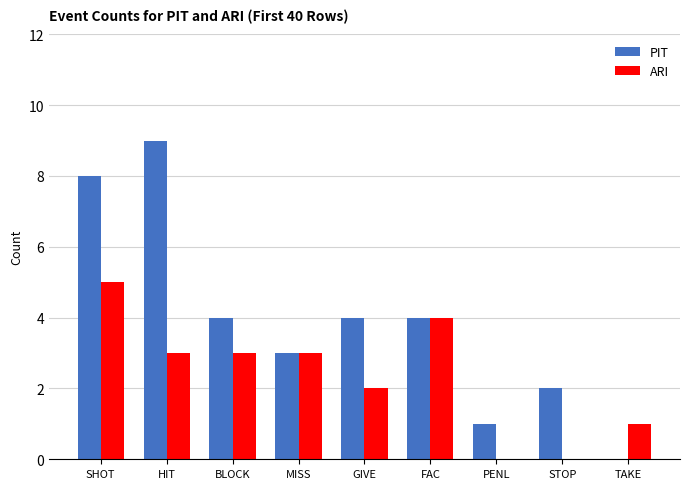

Which series has the widest spread of values?

PIT